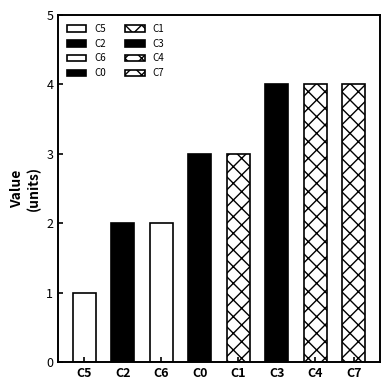

What is the sum of all values?

23